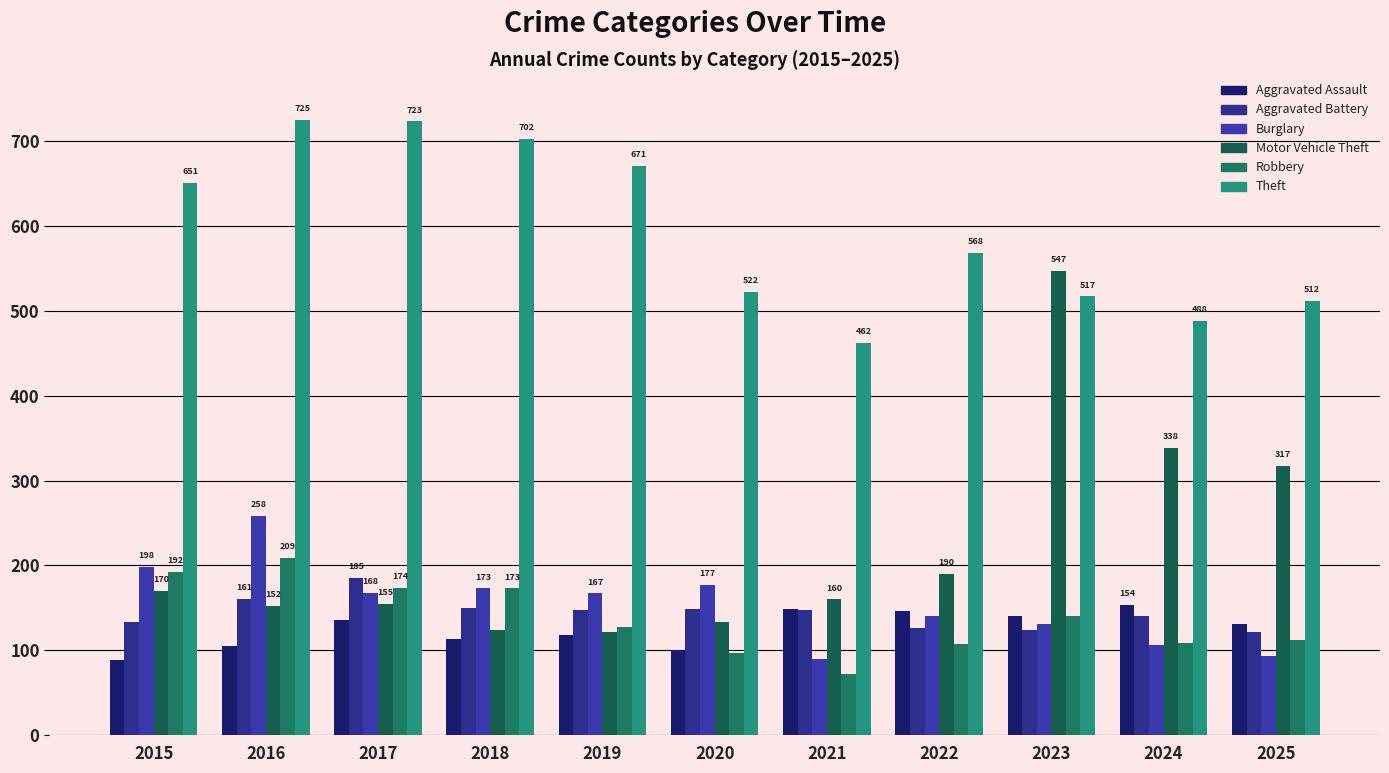

What is the spread (max minus min) of values at 2018?

589